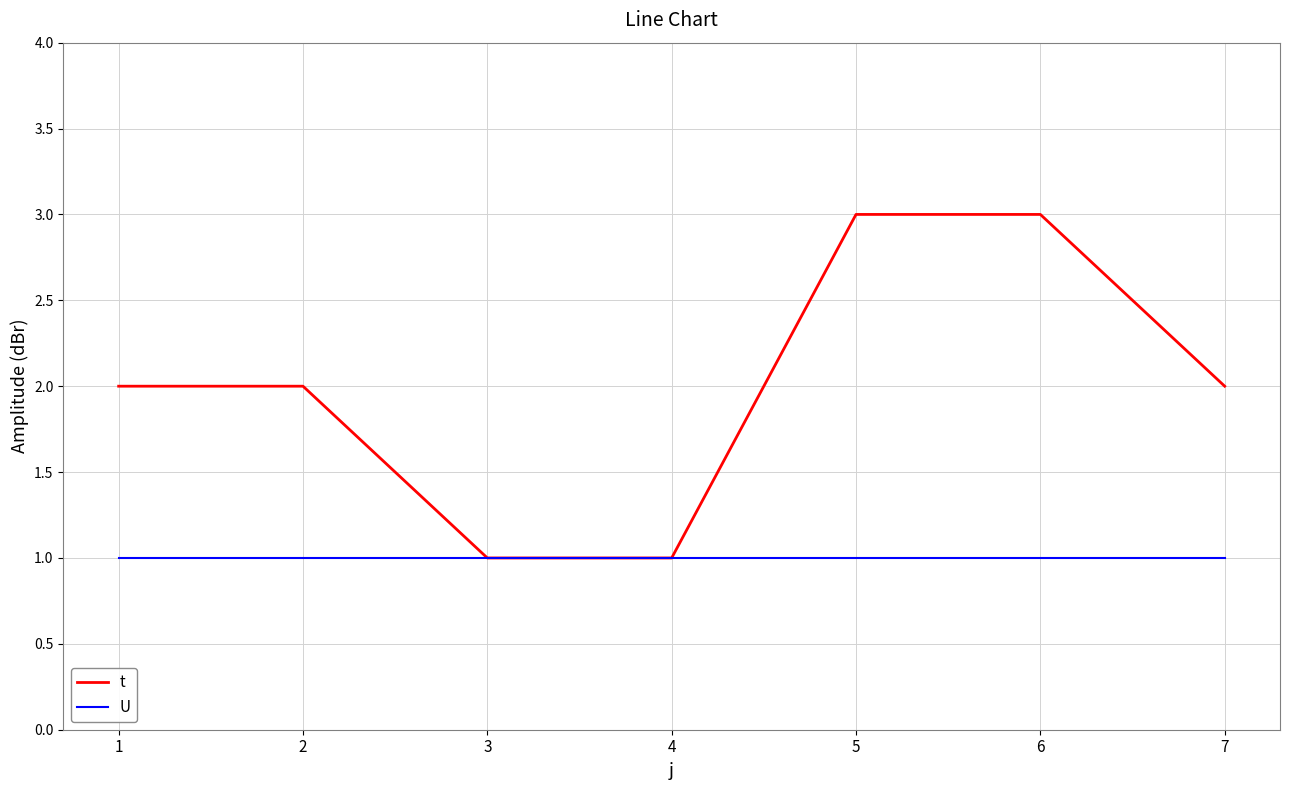

What is the maximum value shown in the chart?

3